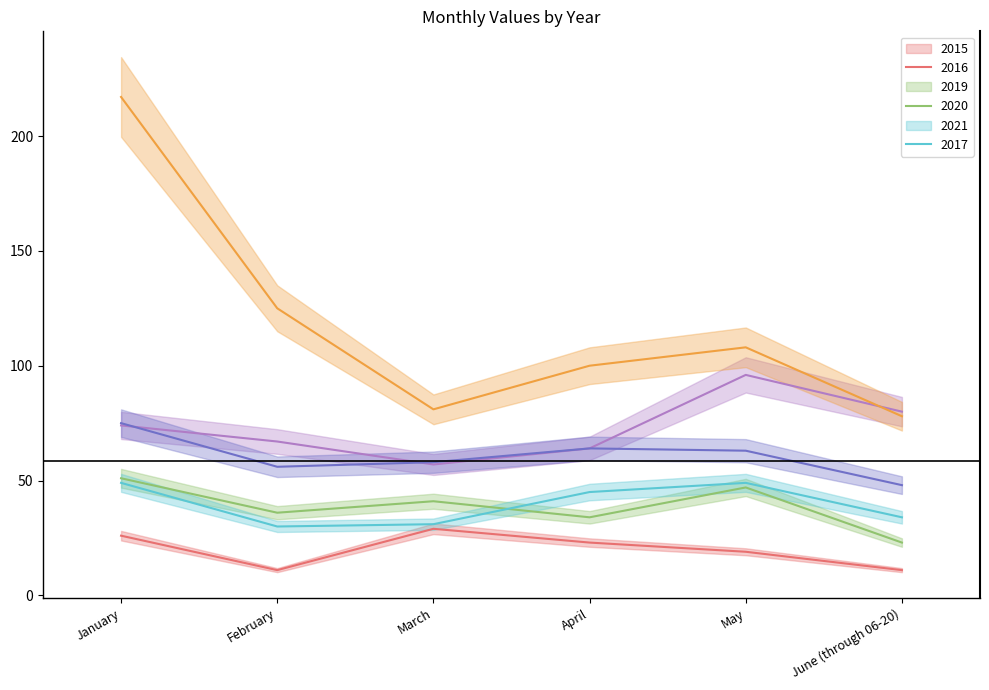

At which category does the chart reach its minimum across all series?

February